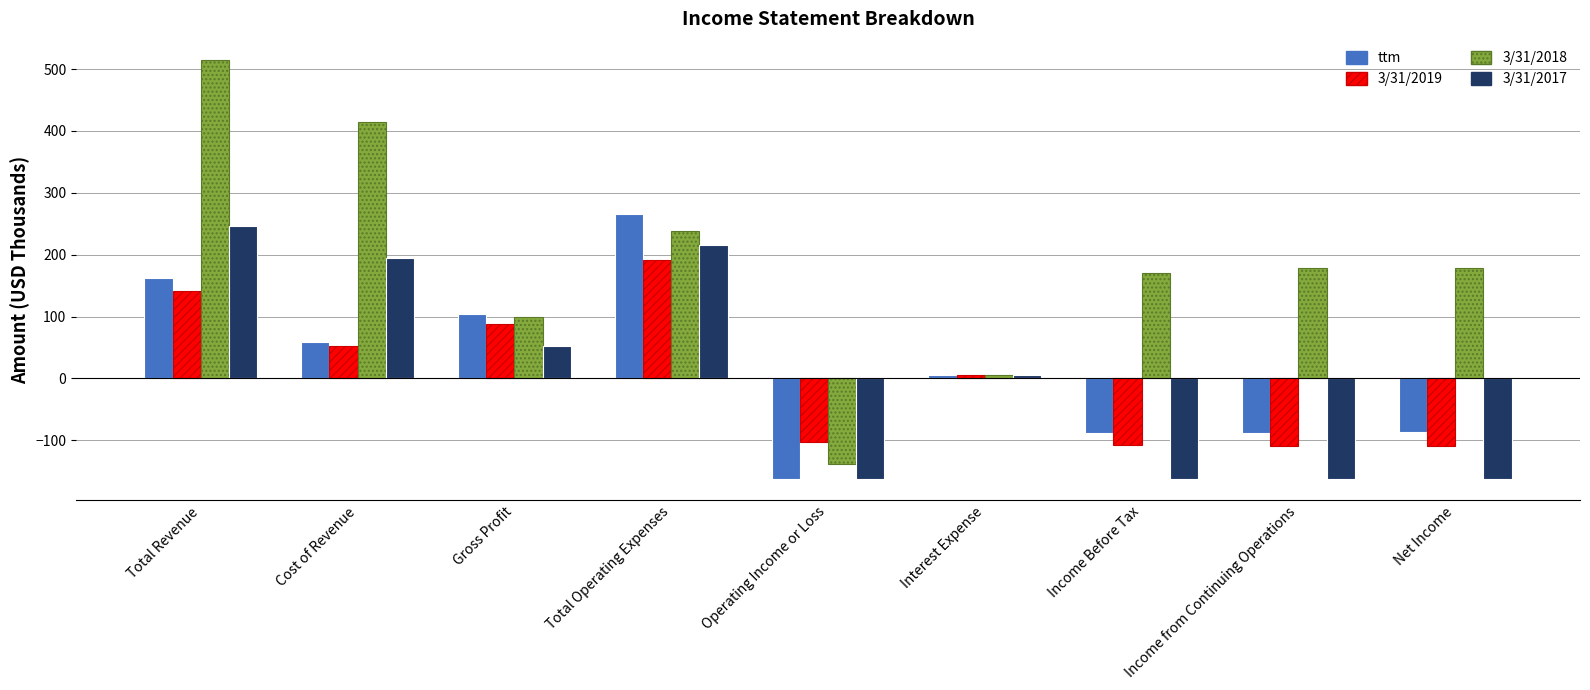

Is it true that 3/31/2019 equals -26 at Net Income?

False